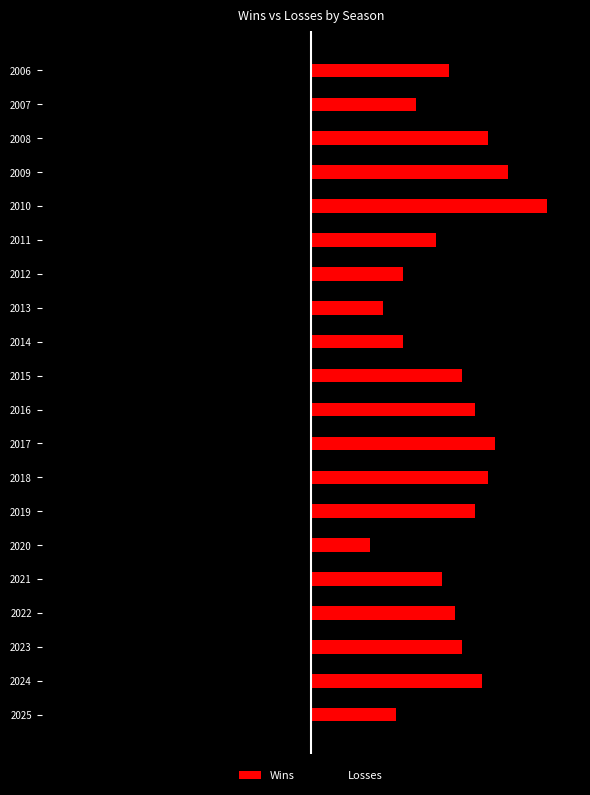

What is the sum of the Losses values at 2023 and 2025?

-44